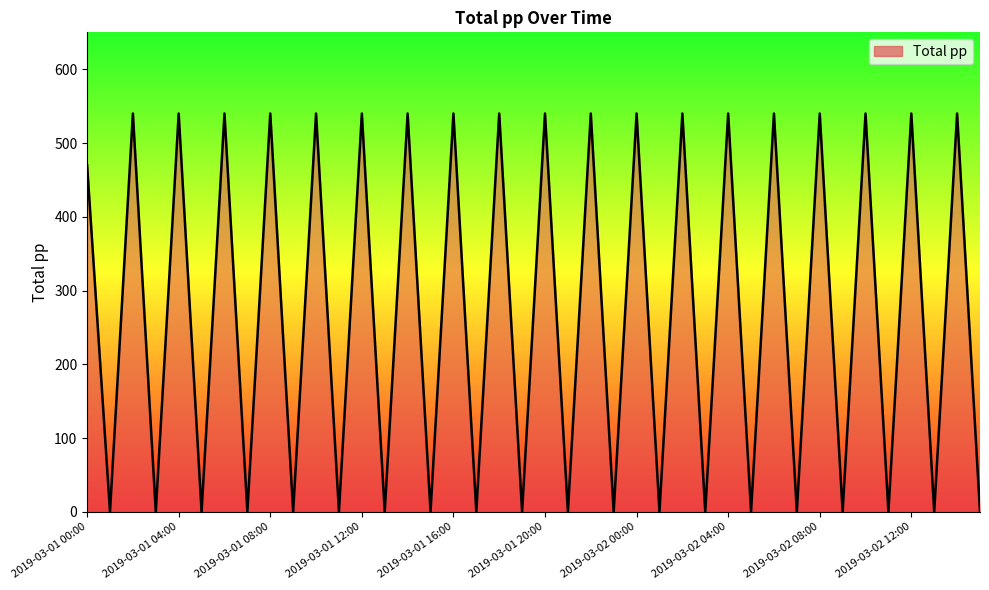

What is the difference between the maximum and minimum values?

540